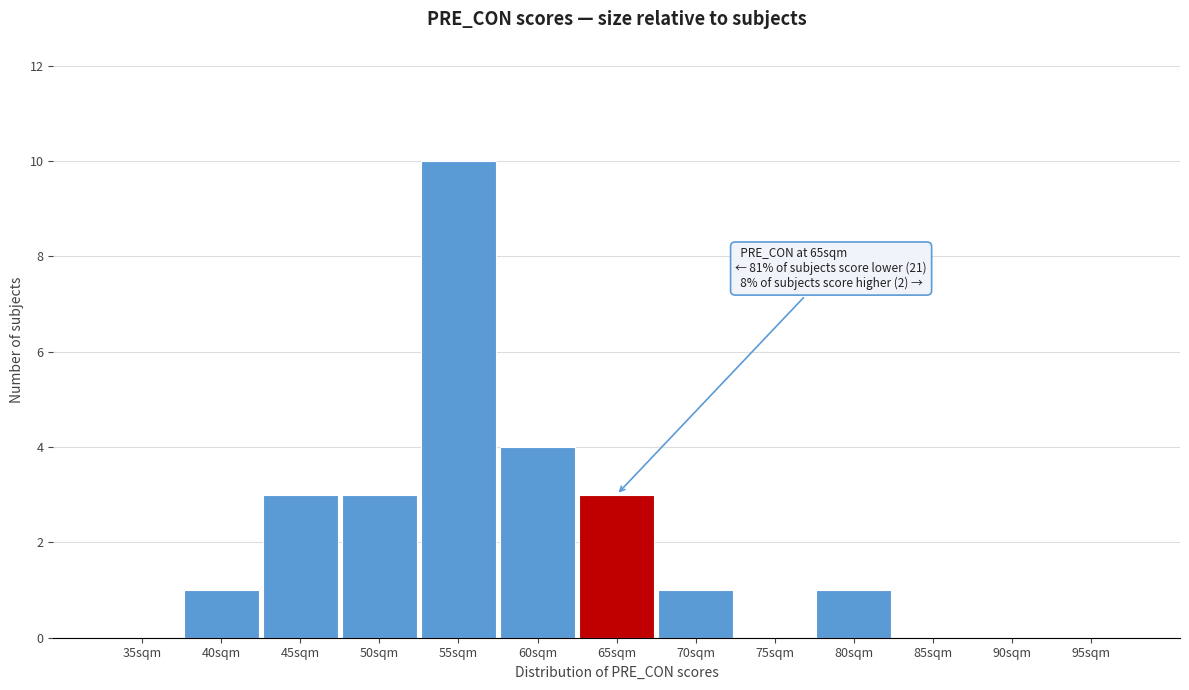

Reading right to left, extract all data points from this chart.

95sqm=0	90sqm=0	85sqm=0	80sqm=1	75sqm=0	70sqm=1	65sqm=3	60sqm=4	55sqm=10	50sqm=3	45sqm=3	40sqm=1	35sqm=0